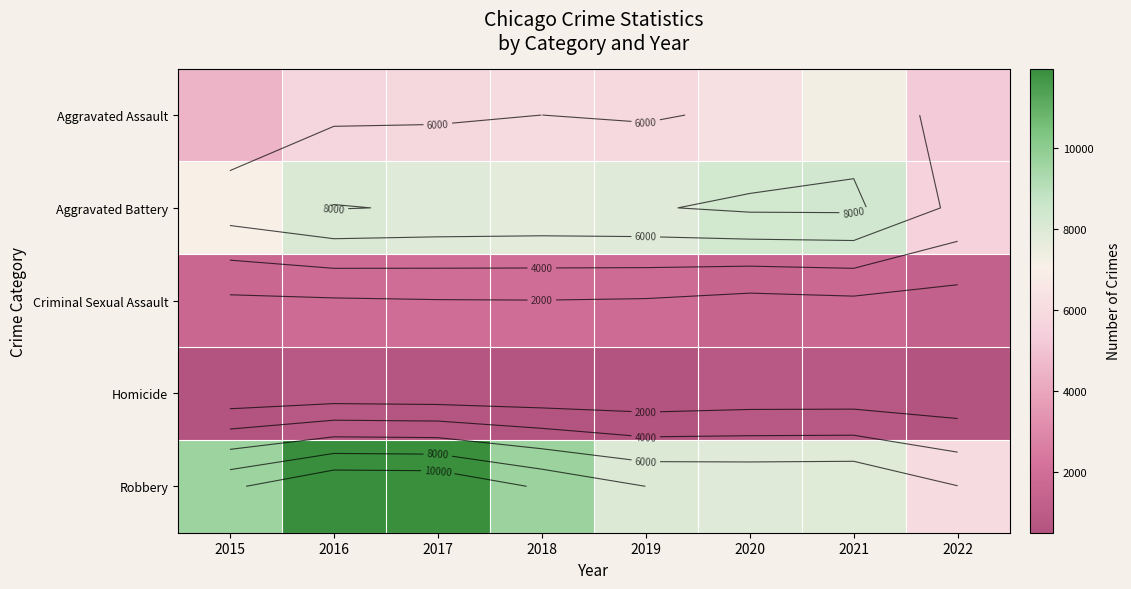

What value does the Criminal Sexual Assault series have at 2018, to the nearest 50?

1950